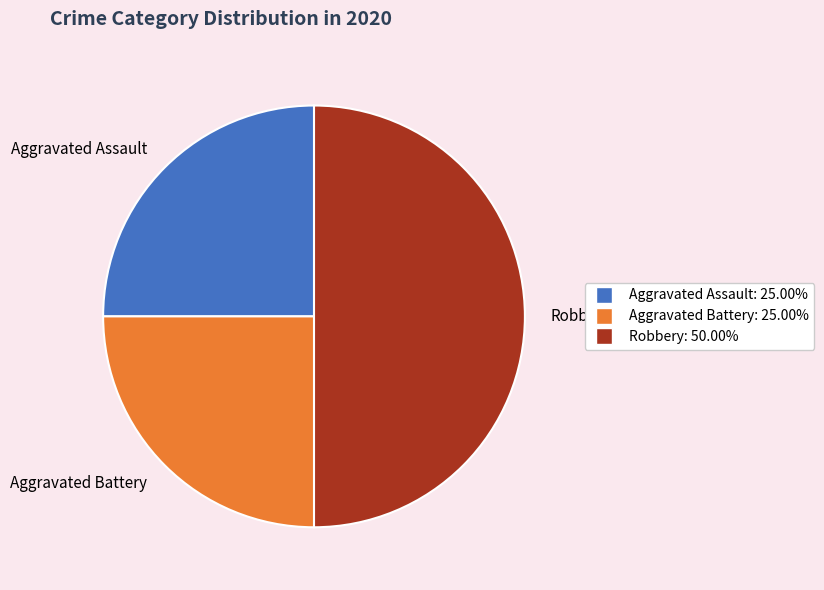

What is the largest slice in the pie chart?

Robbery